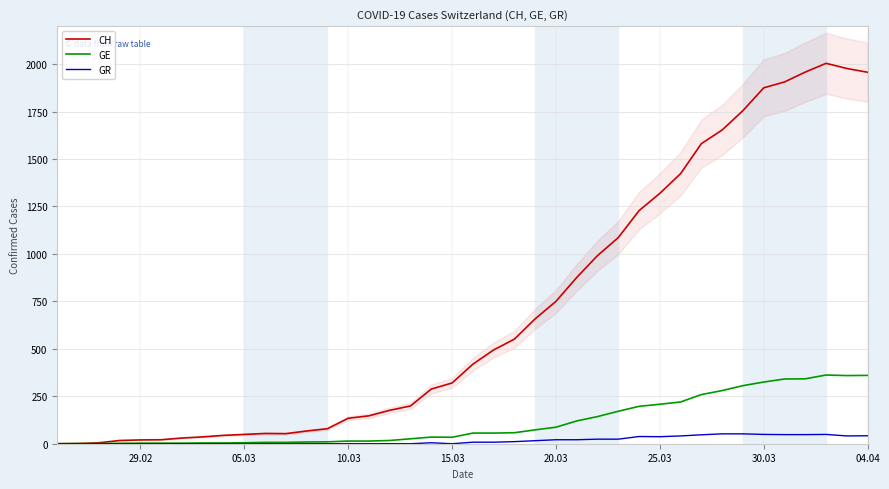

The value of CH at 15.03 is 461. True or false?

False